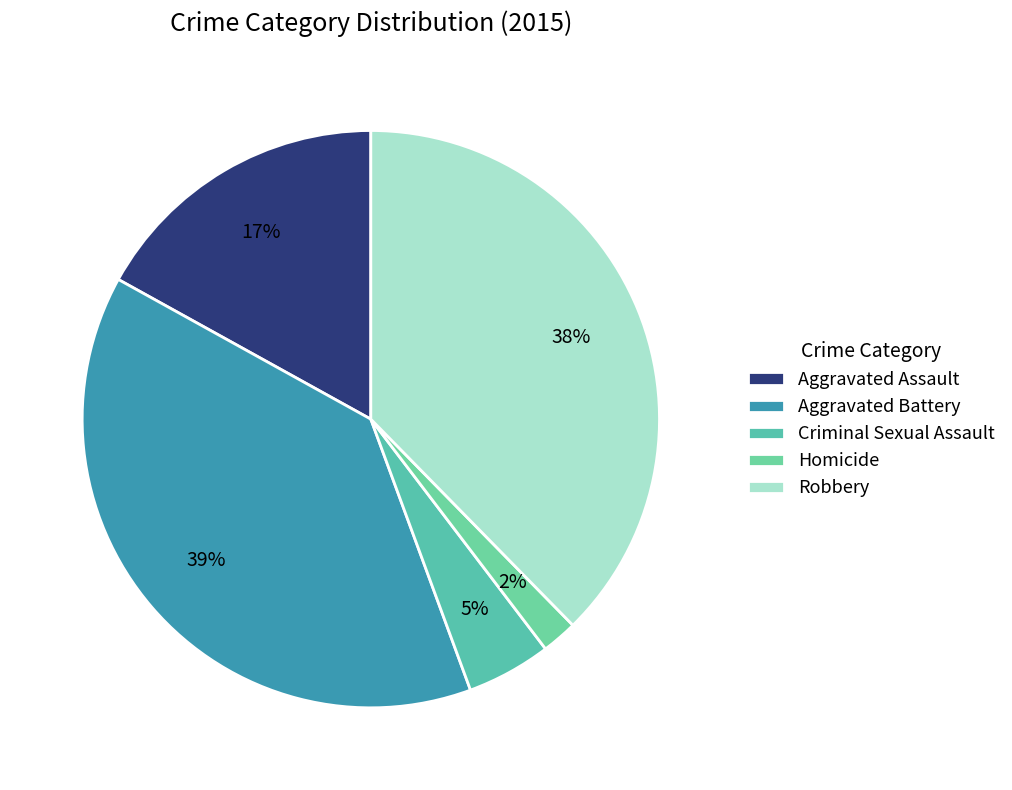

What percentage is the Criminal Sexual Assault slice, to the nearest percent?

5%